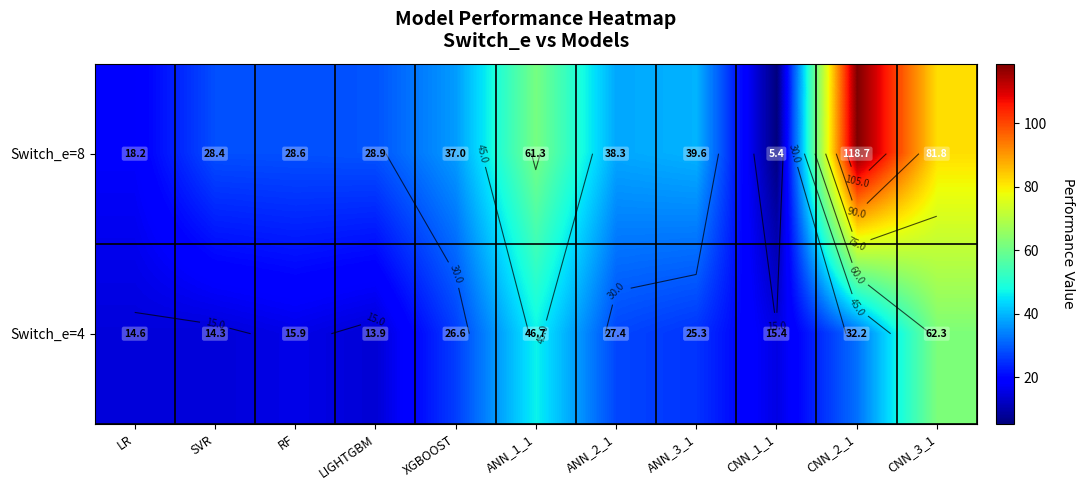

What is the sum of all Switch_e=4 values?

294.6